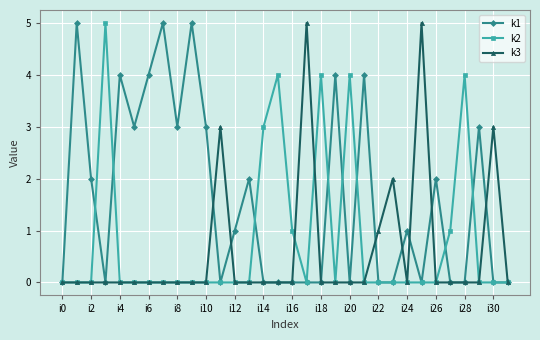

What is the greatest value displayed?

5